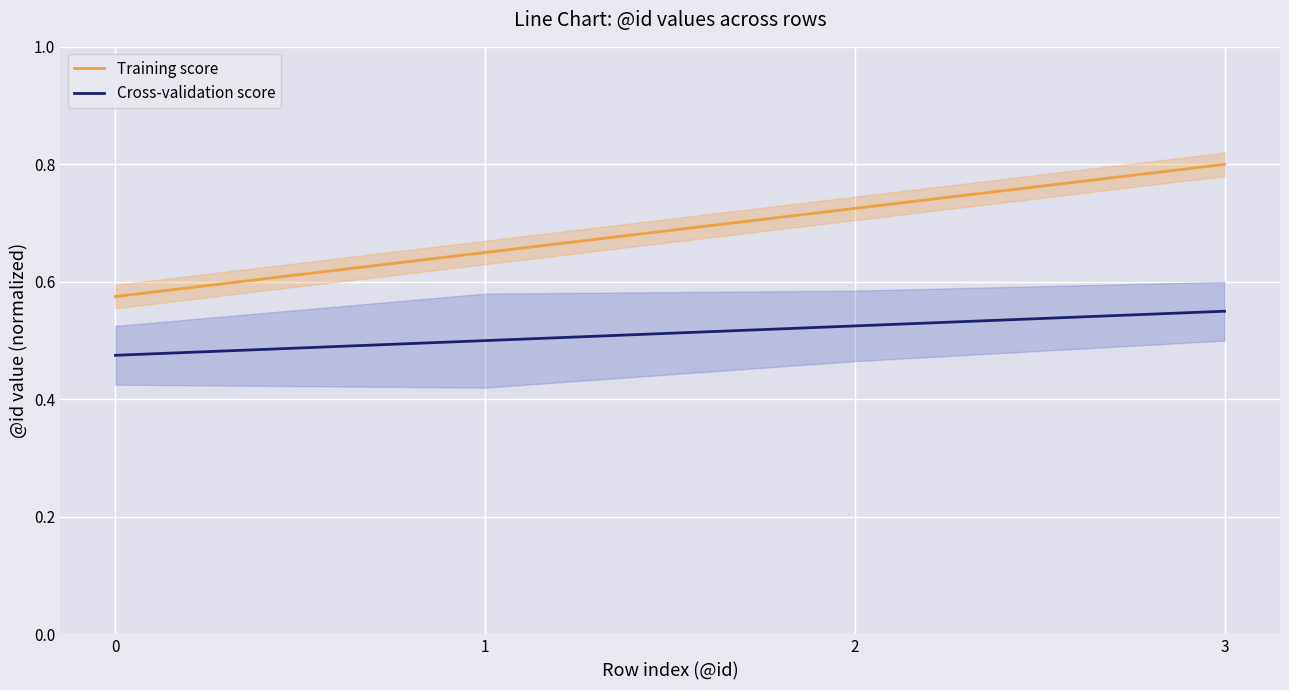

What is the difference between the maximum and second lowest values in the Cross-validation score series?

0.1